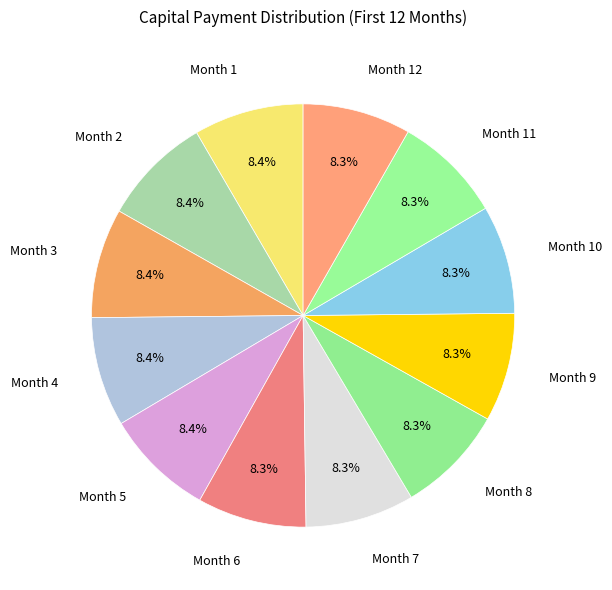

Is there a majority slice in this chart?

No